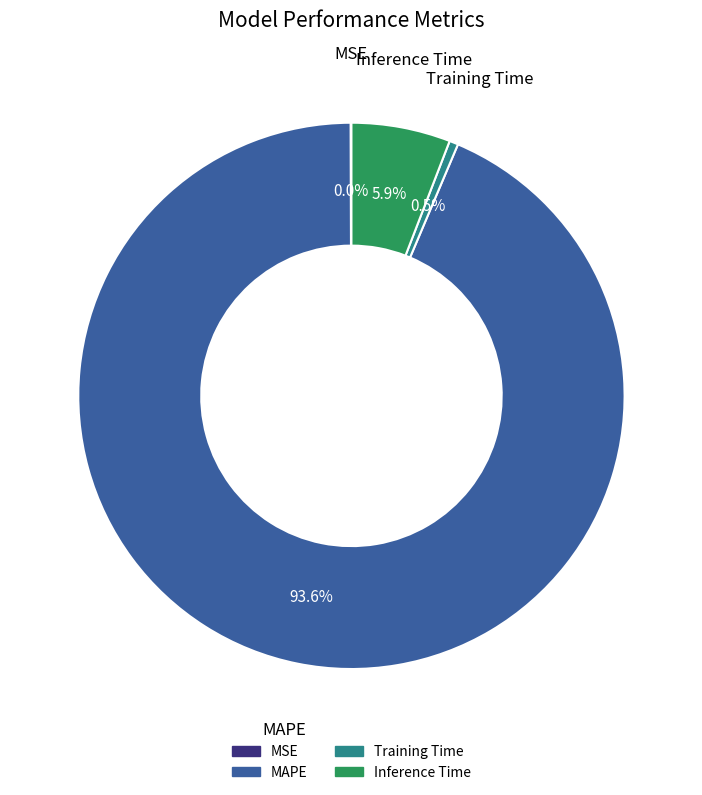

Is MAPE the majority of the pie?

Yes